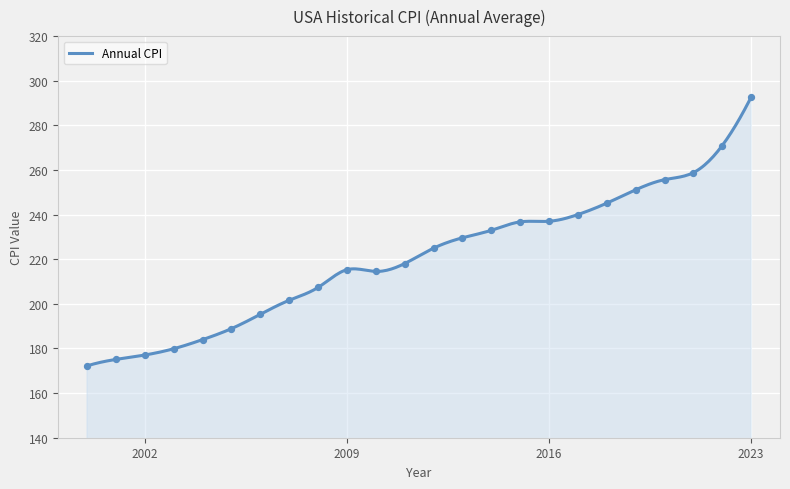

What is the maximum value shown in the chart?

292.7